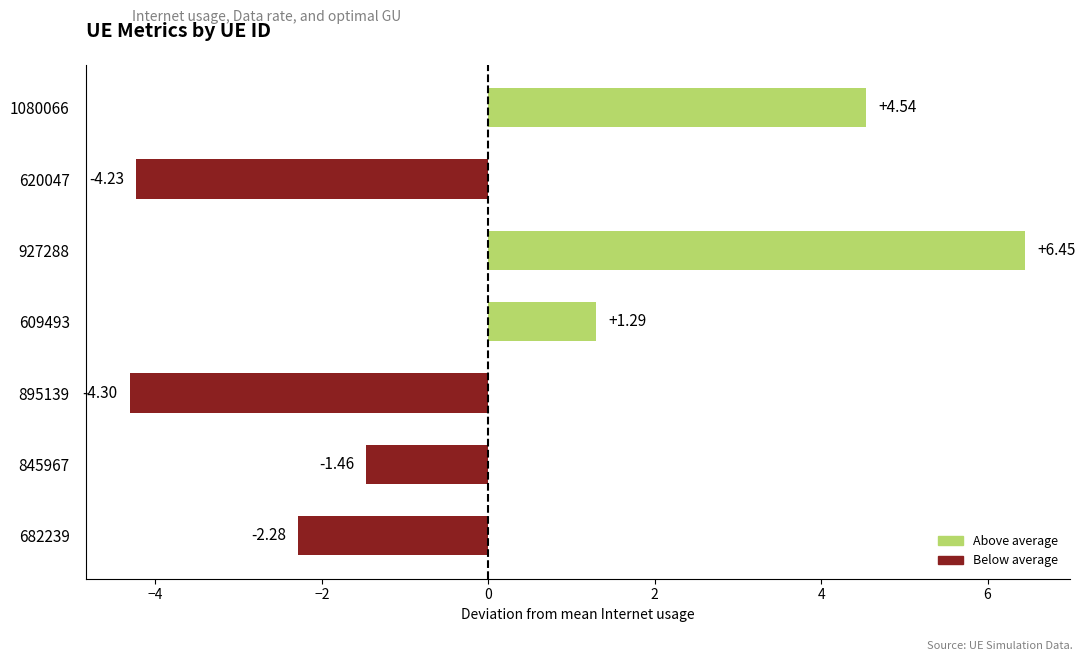

What is the difference between the maximum and minimum values?

10.8